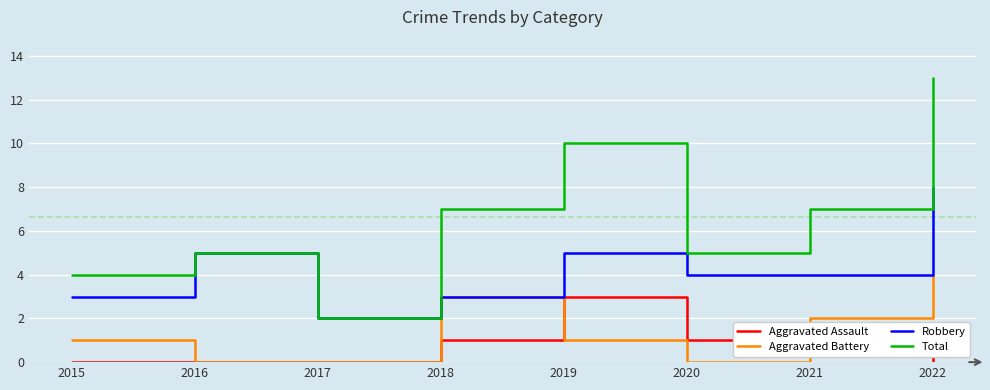

At which category is the sum across all series the highest?

2022